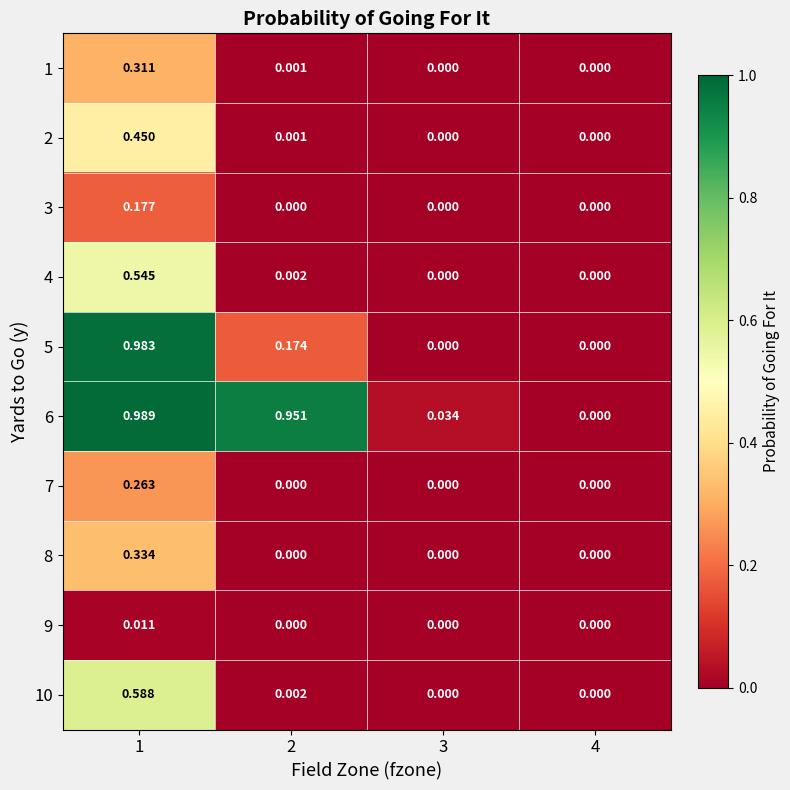

Count the number of data series in this chart.

10